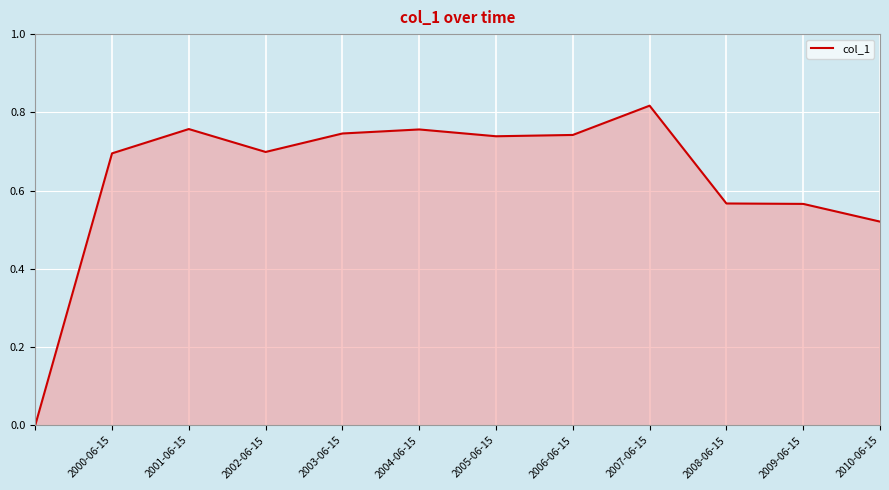

How many lines are shown in the chart?

1